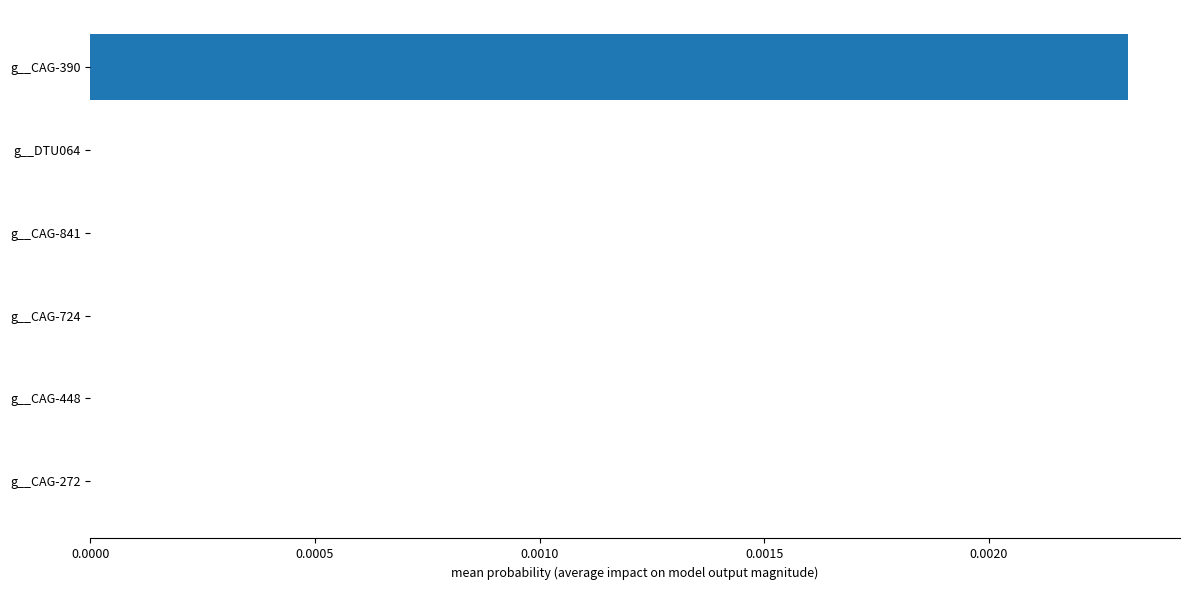

The value at g__CAG-390 is 0.0. True or false?

True